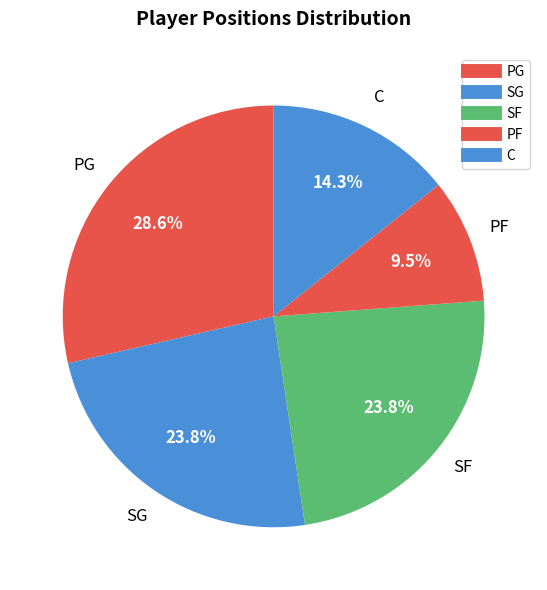

How many segments does this pie chart have?

5